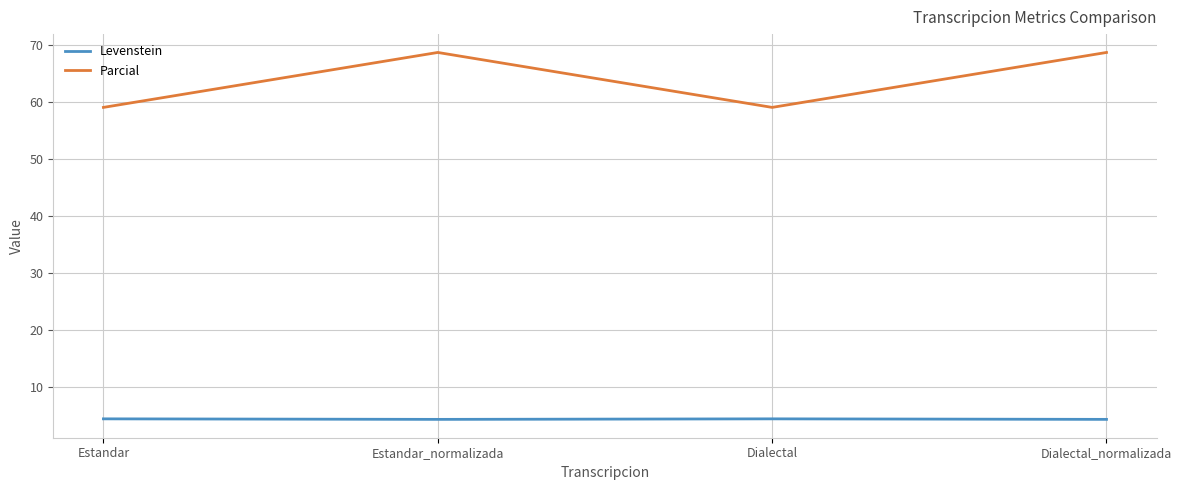

How many interior local peaks does the Parcial series have?

1